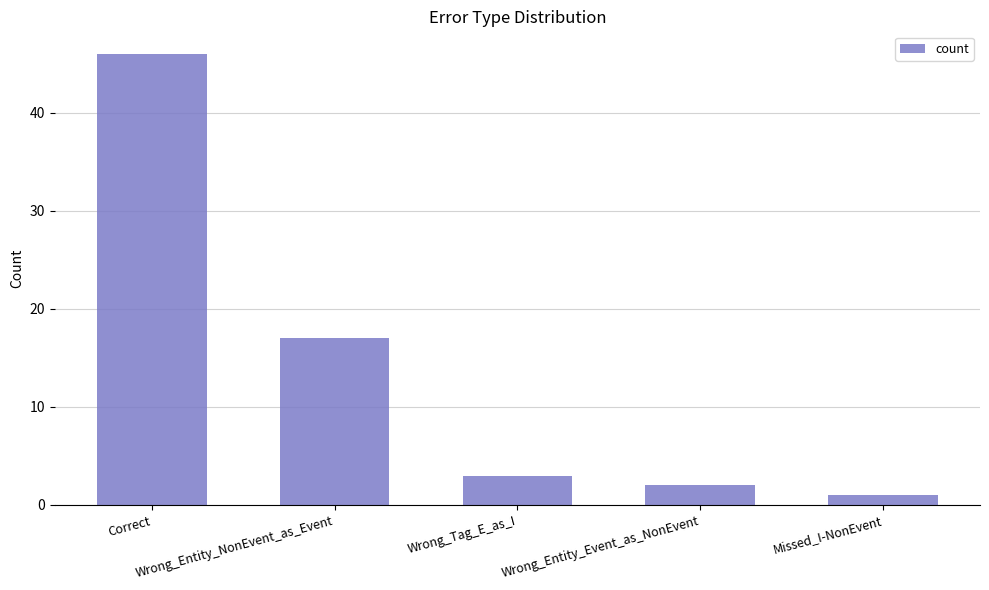

What is the label of the 5th bar from the right?

Correct